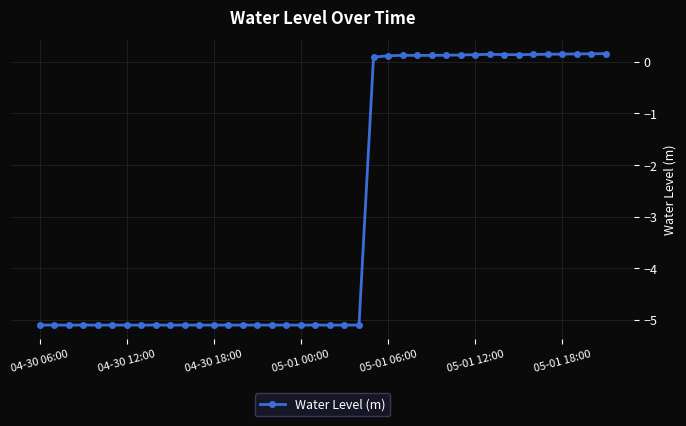

What is the minimum value shown in the chart?

-5.1